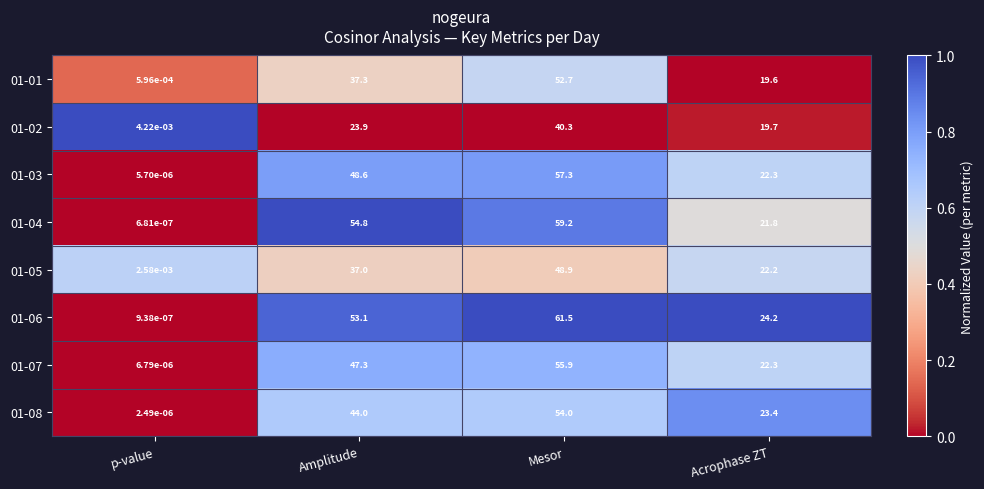

Is the value of 01-03 at Mesor greater than the value of 01-02 at Acrophase ZT?

Yes